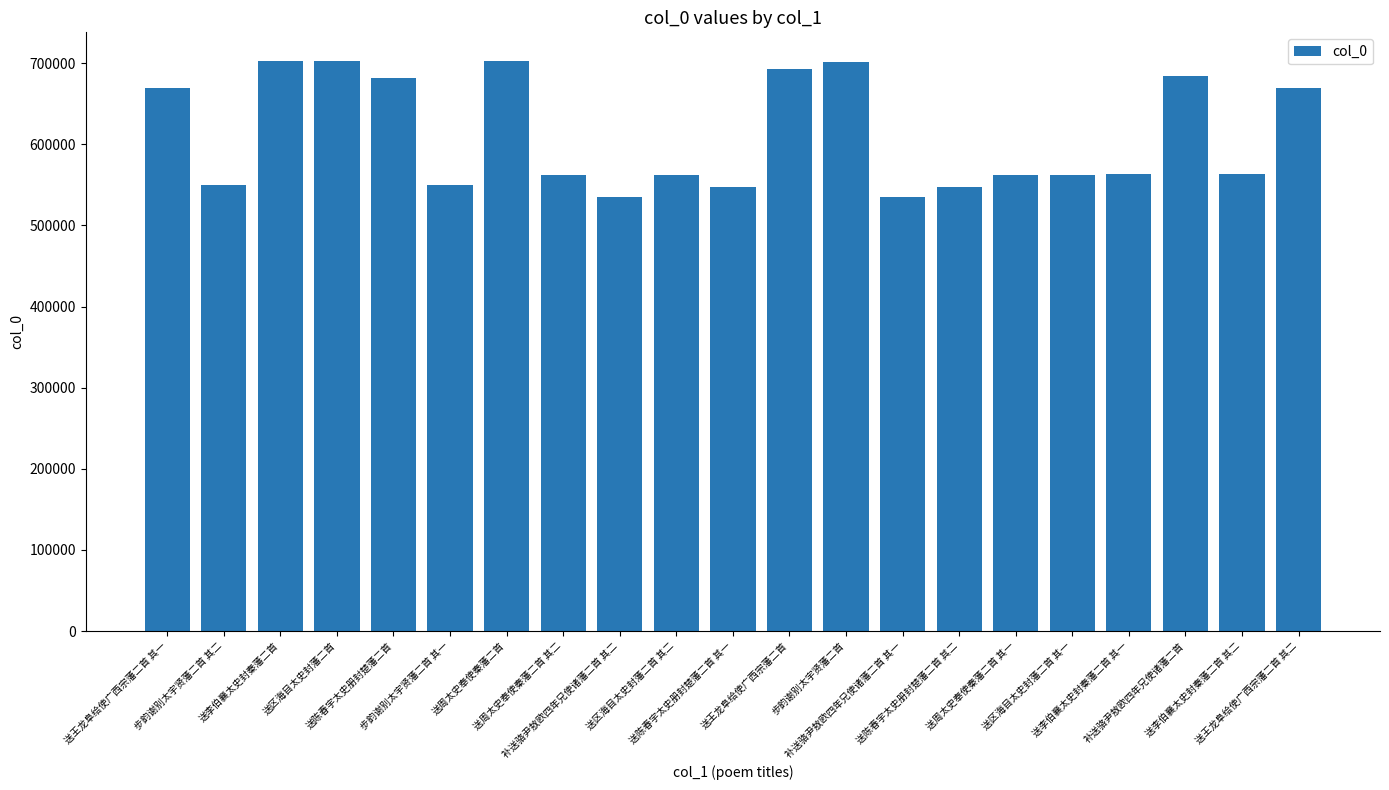

How many bars are there in total?

21